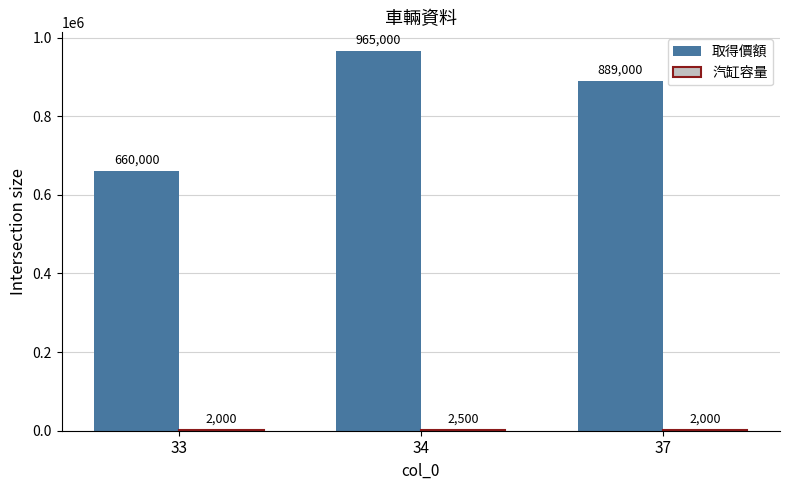

Between 33 and 37, which series saw the biggest shift?

取得價額